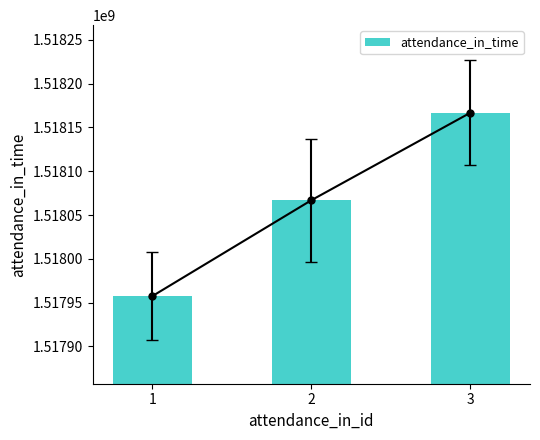

Which category has the lowest value across all series?

1